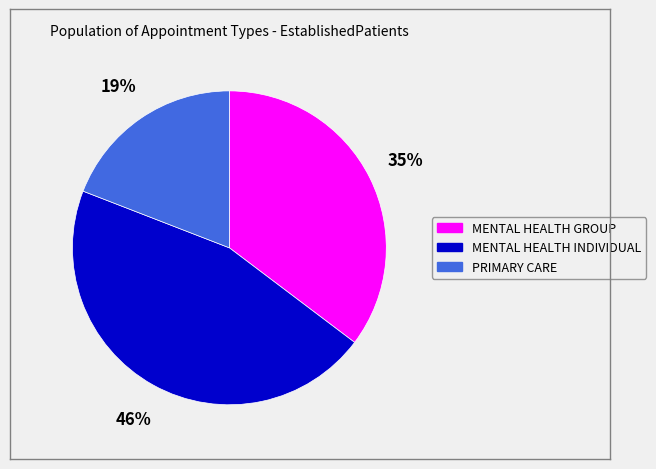

How many slices are in this pie chart?

3